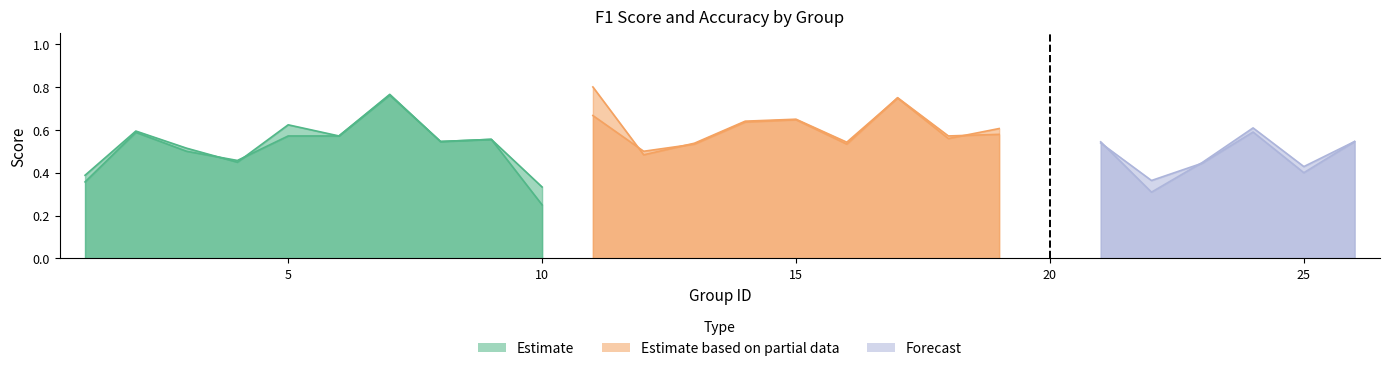

What is the highest value of the accuracy series?

0.8